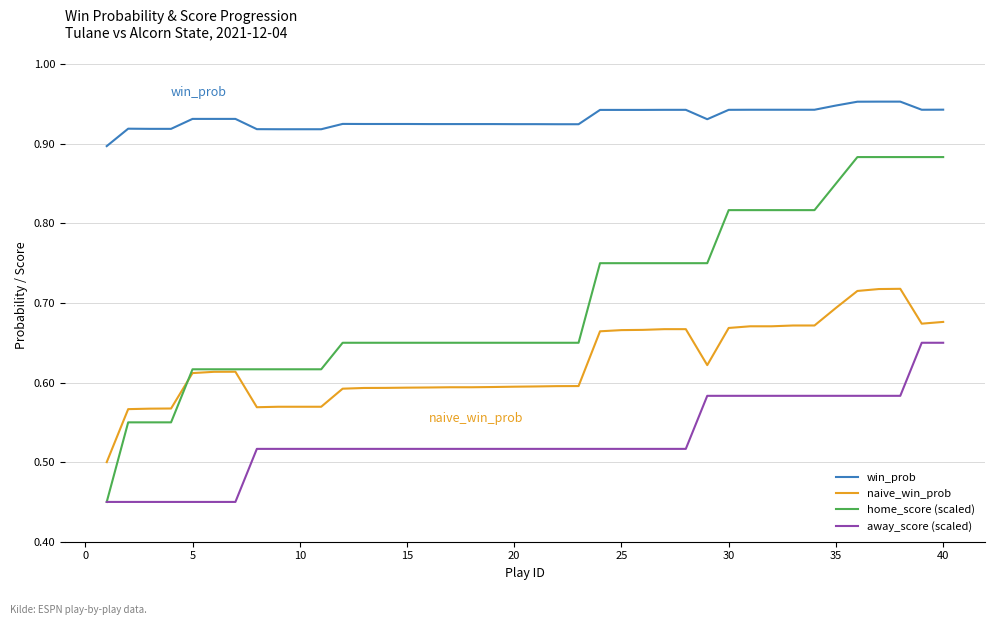

True or false: win_prob and away_score (scaled) intersect in this chart.

False